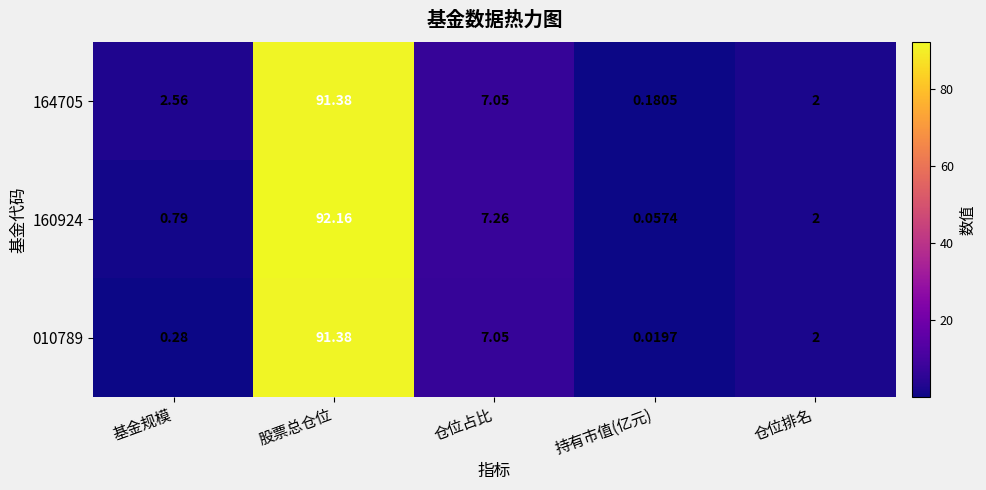

Which category has the highest value across all series?

股票总仓位